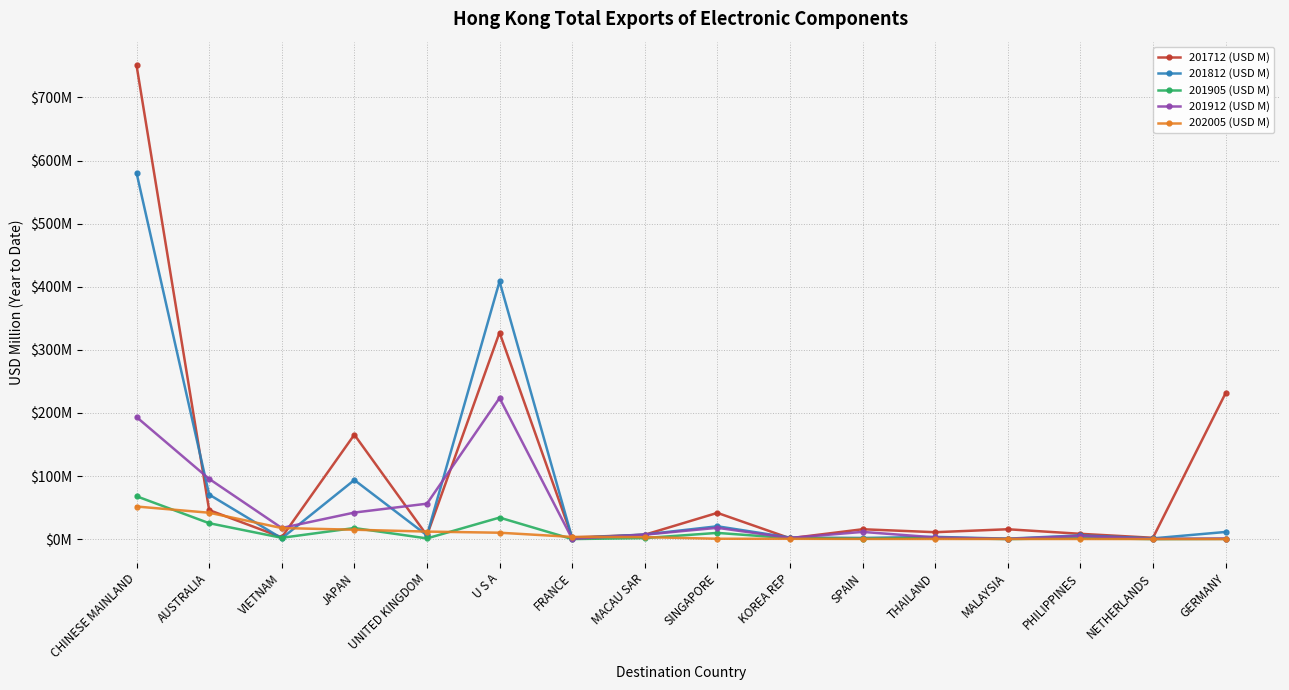

Which series has the largest total across all categories?

201712 (USD M)